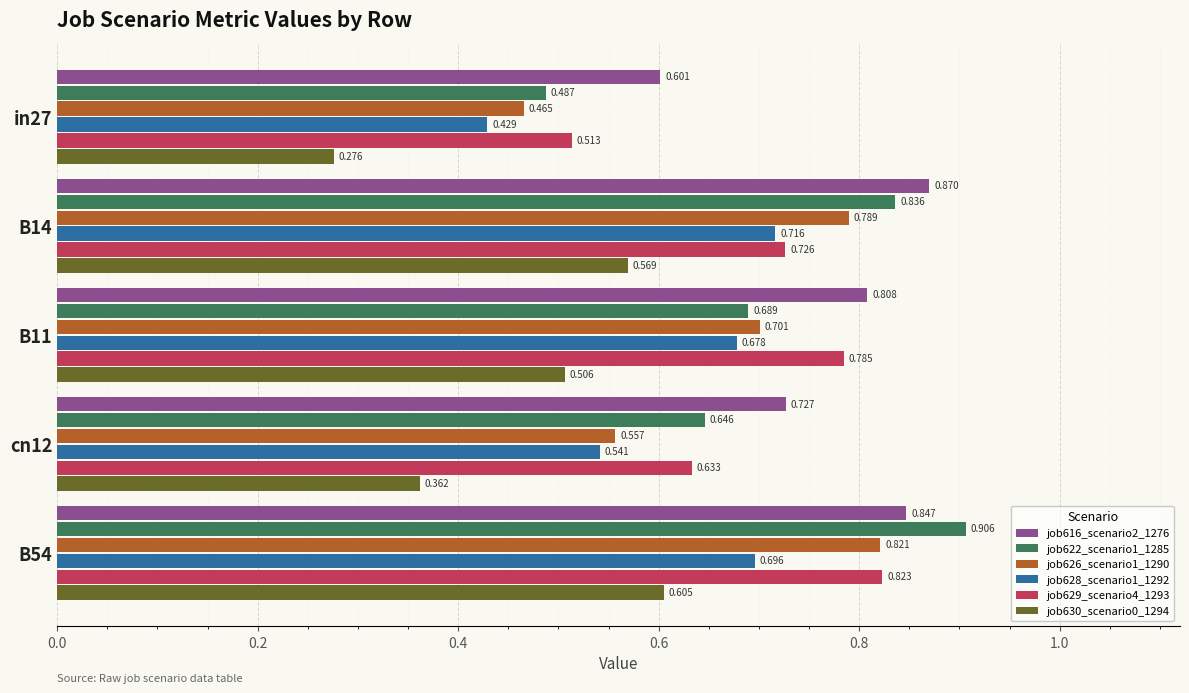

Is the value of job622_scenario1_1285 at B11 greater than the value of job629_scenario4_1293 at B11?

No